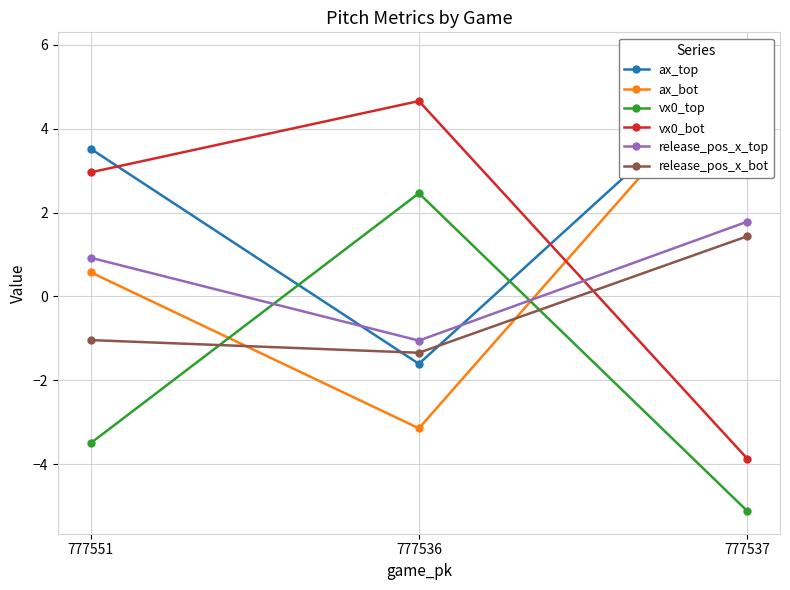

List the labels in order of vx0_bot value, smallest first.

777537, 777551, 777536